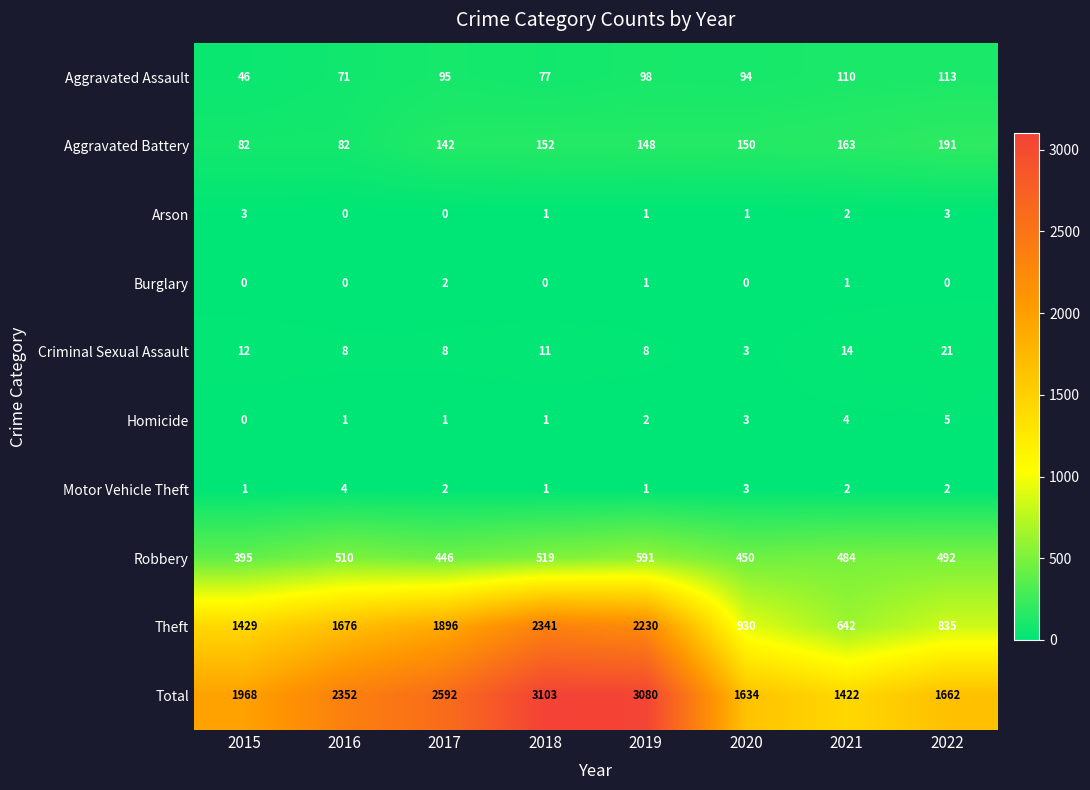

What value does the Robbery series have at 2015, to the nearest 5?

395